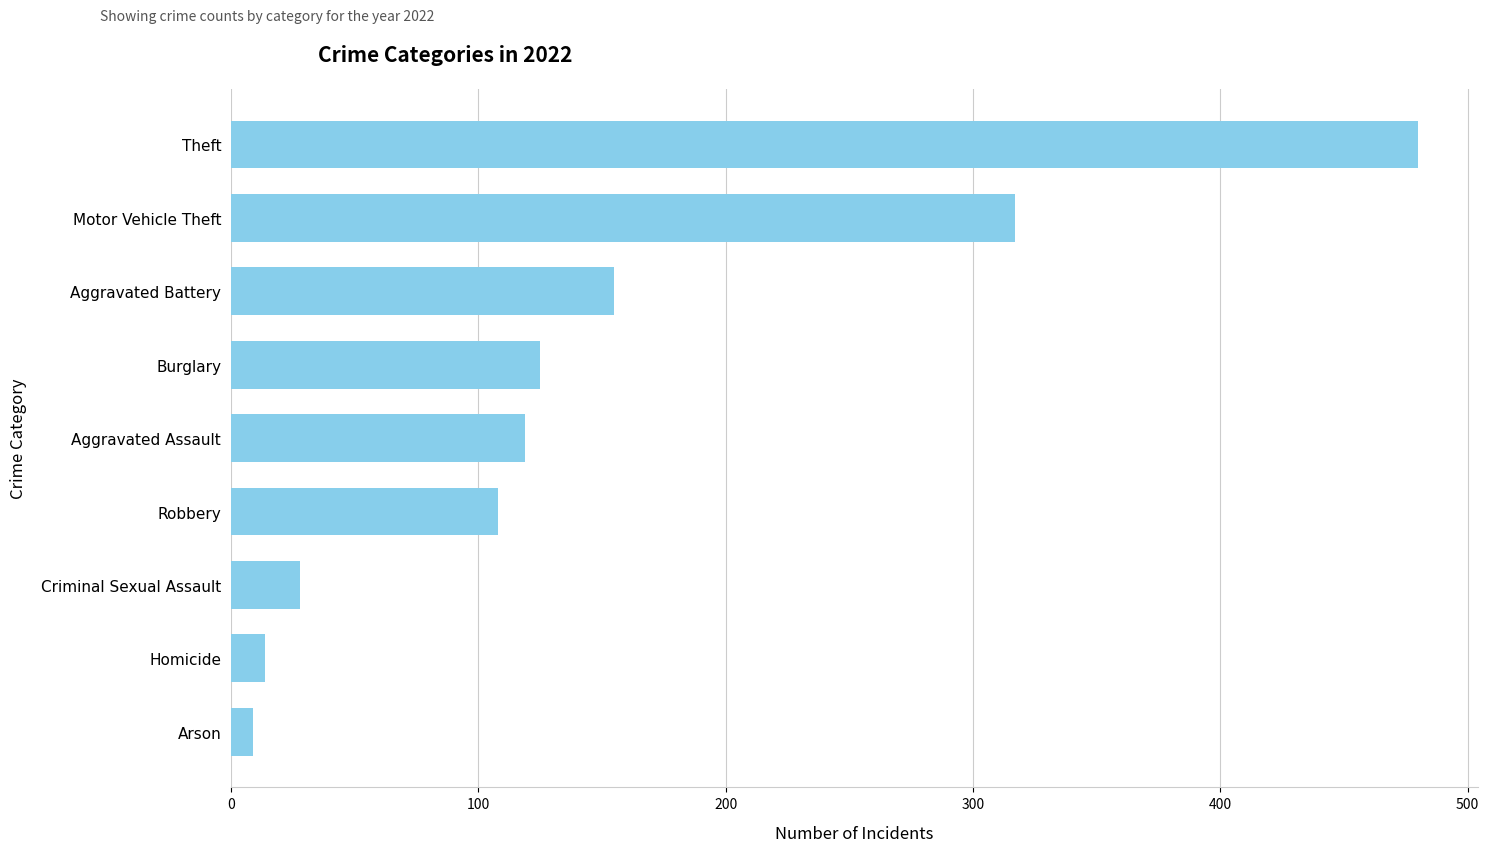

Count the number of data series in this chart.

1